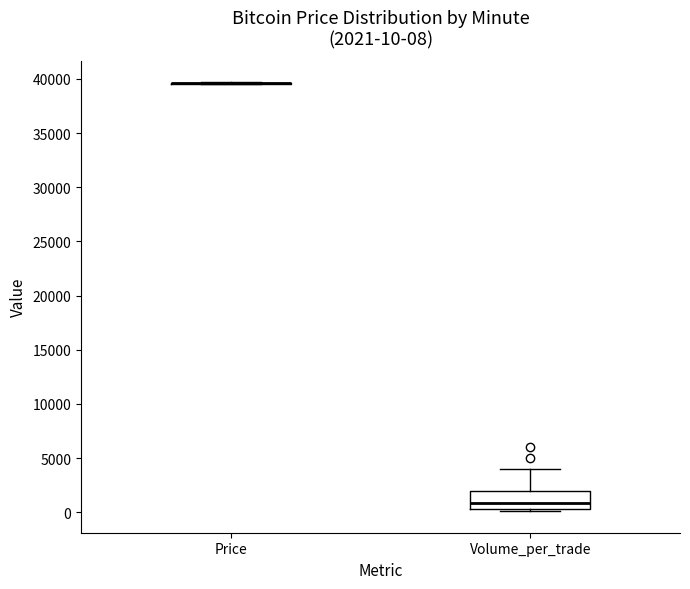

Comparing the boxes themselves (not the whiskers), which one is the tallest?

Volume_per_trade